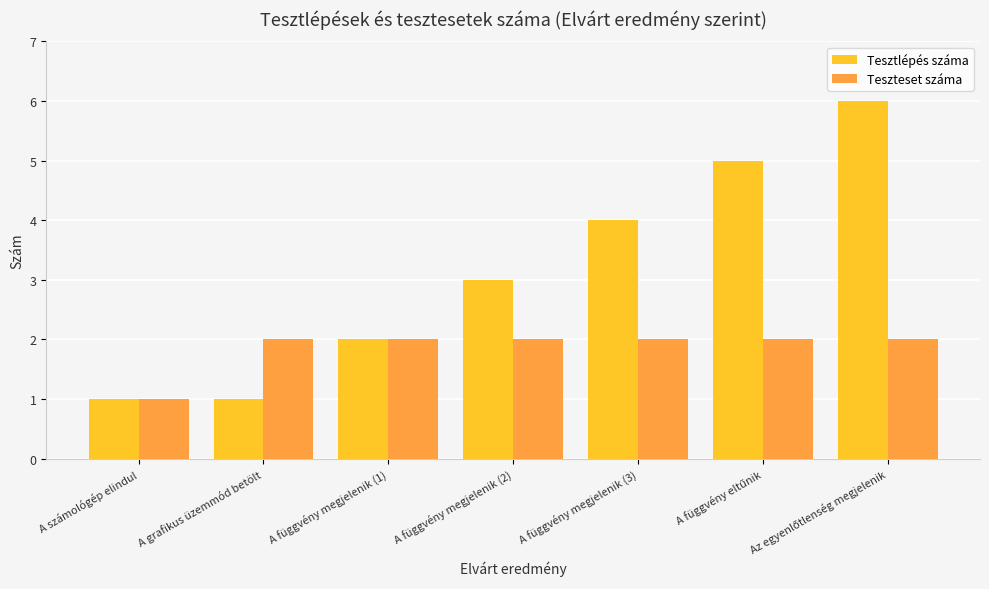

Which series has the largest range (max minus min)?

Tesztlépés száma